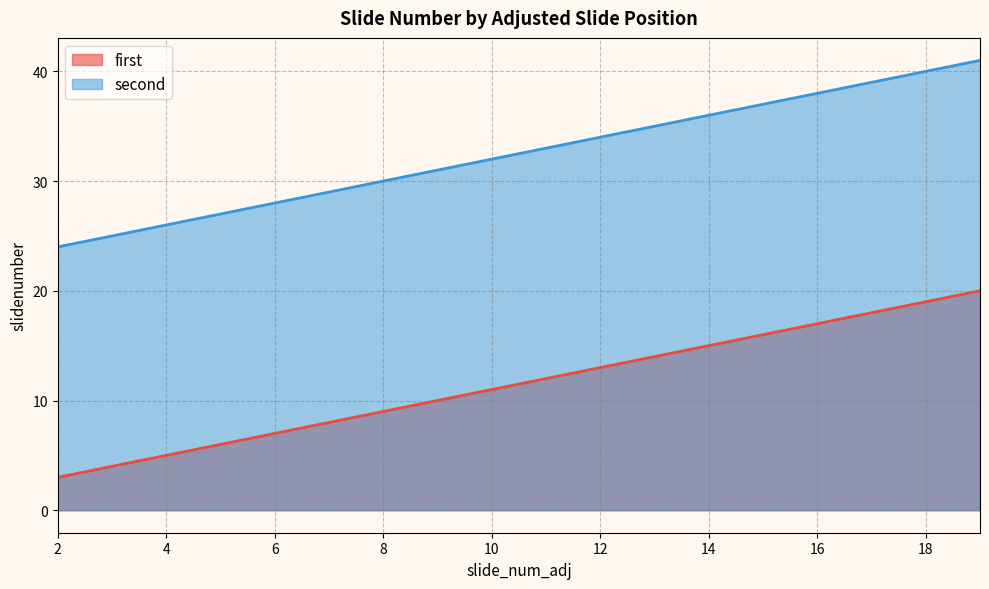

What are all the series names shown in the legend?

first, second